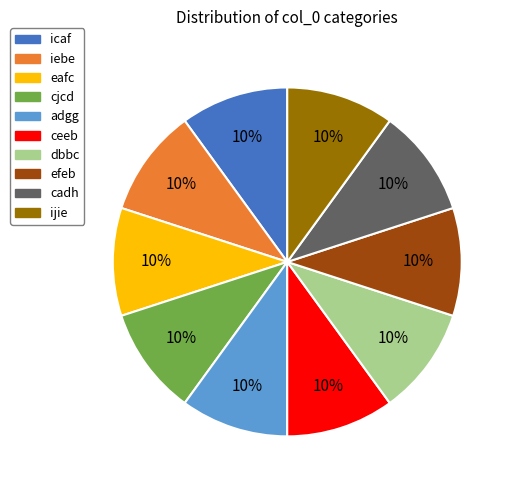

What is the ratio of the value at cadh to the value at iebe?

1.0